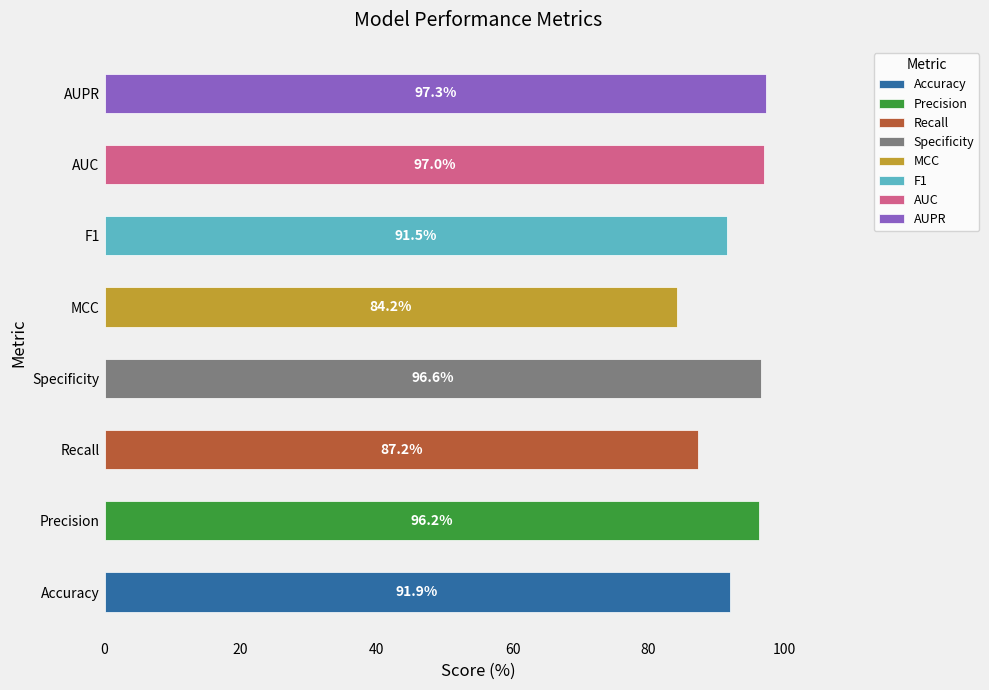

True or false: the data shows 1.2 at Accuracy.

False